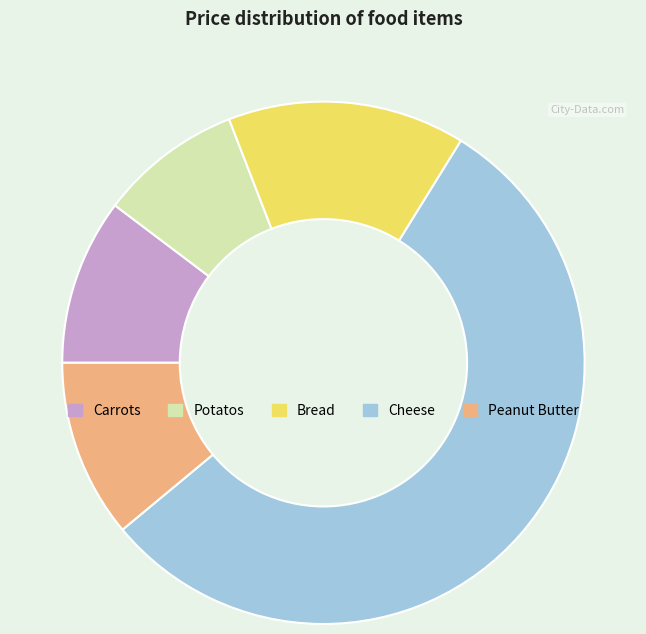

Between Peanut Butter and Potatos, which is larger?

Peanut Butter